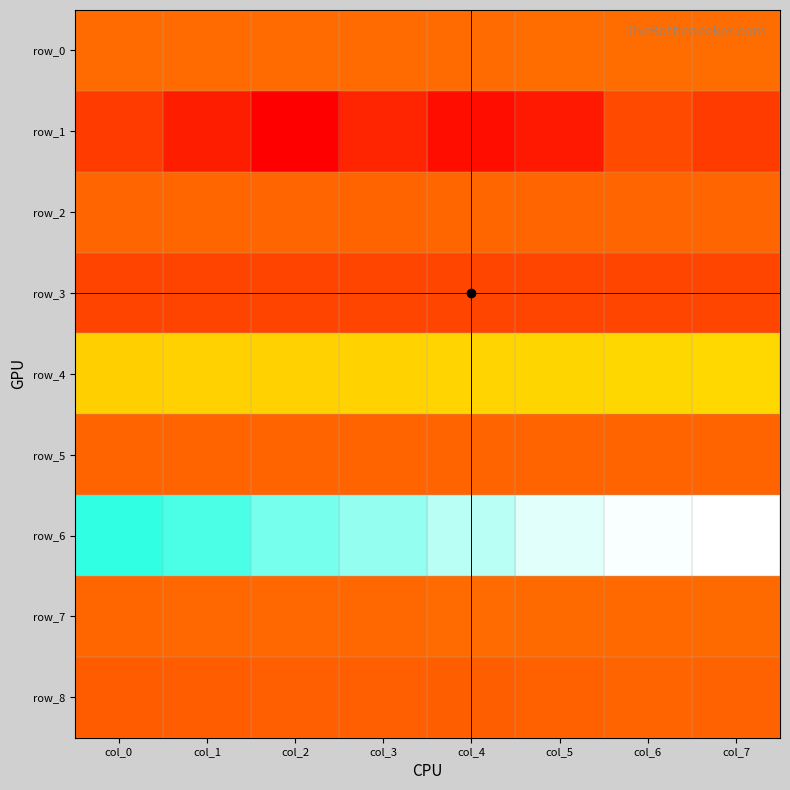

The value of row_4 at col_0 is 4.2. True or false?

False